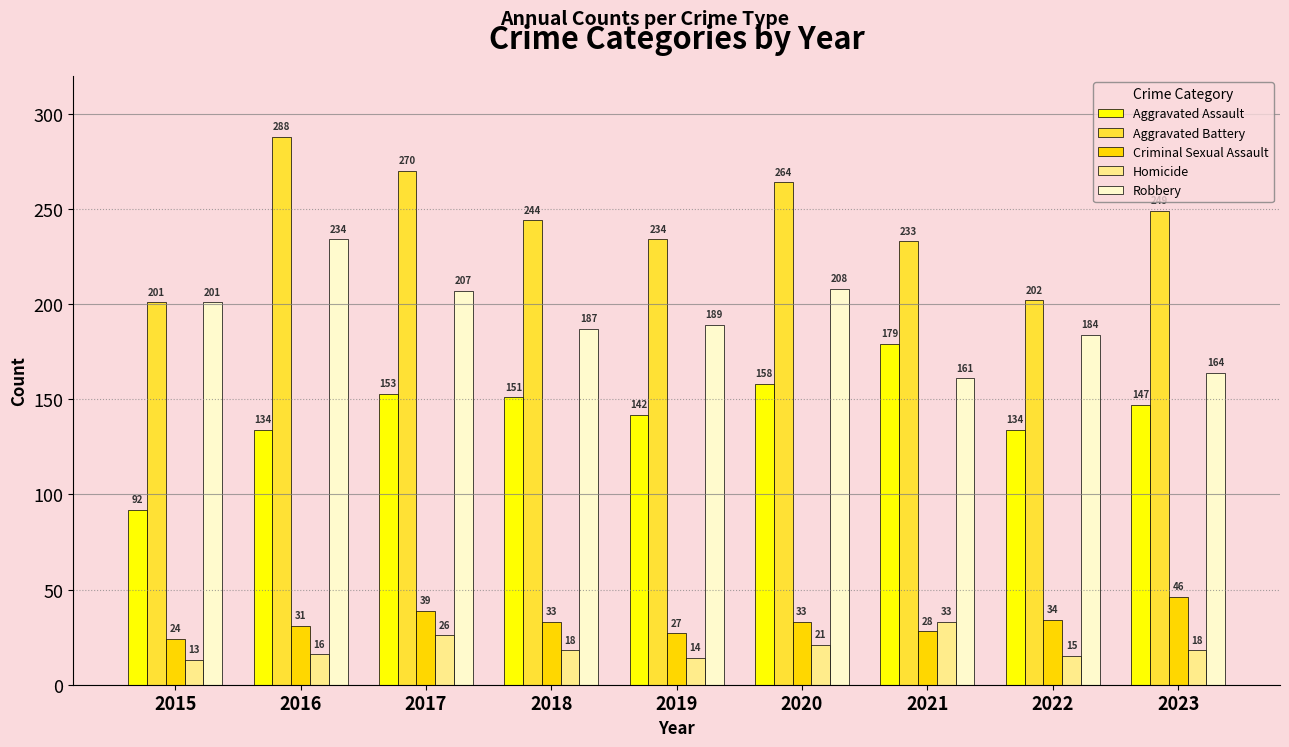

Is the value of Aggravated Assault at 2016 greater than the value of Criminal Sexual Assault at 2021?

Yes